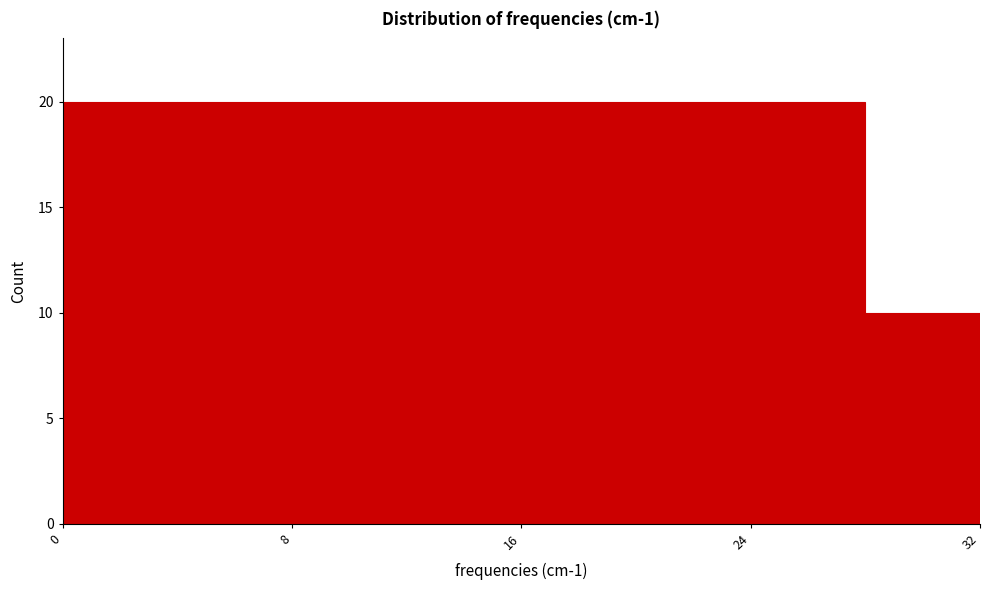

Reading left to right, transcribe this chart: for each bar, give the range it covers on the x-axis and its height. The values are not printed on the chart, so give them approximately, as read against the axis.

0 to 4: 20
4 to 8: 20
8 to 12: 20
12 to 16: 20
16 to 20: 20
20 to 24: 20
24 to 28: 20
28 to 32: 10